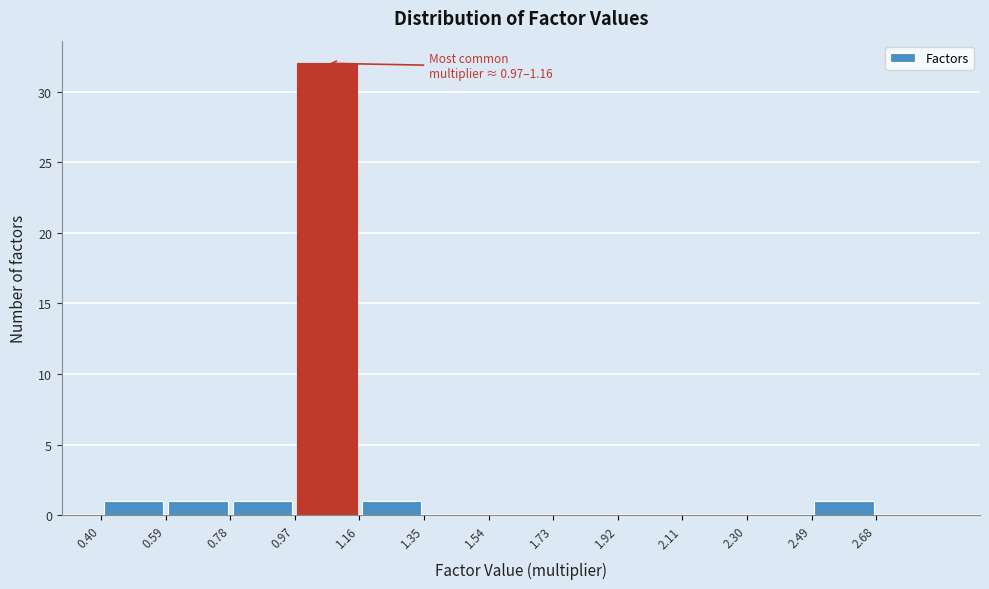

Which range on the x-axis has the tallest bar?

0.97 to 1.16